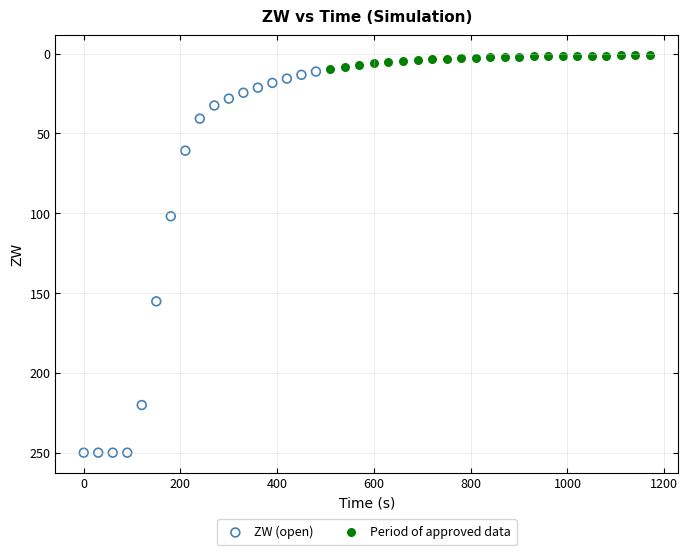

Which series has the largest Y range (max minus min)?

ZW (open)